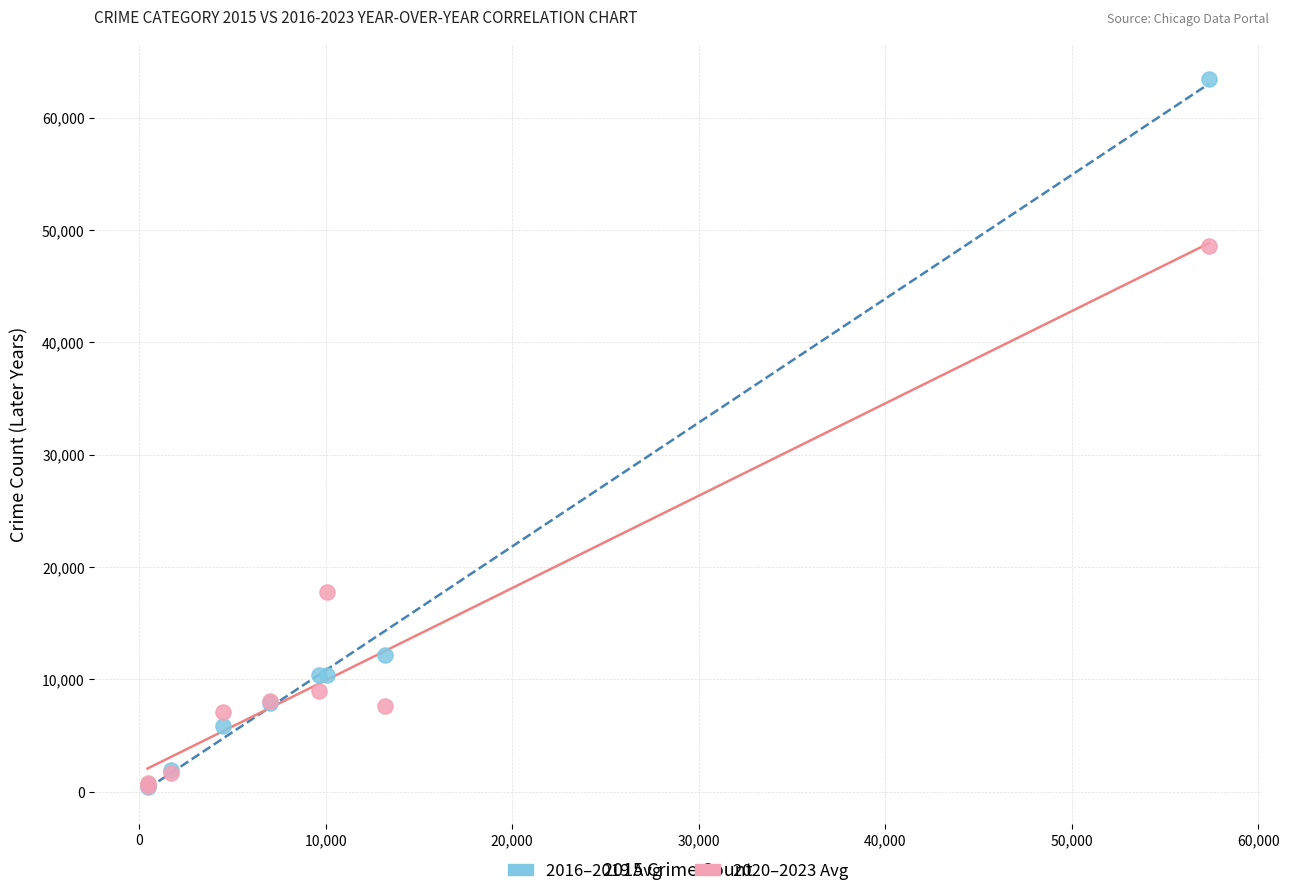

Across all series, what Y value is closest to 31937?

17803.5